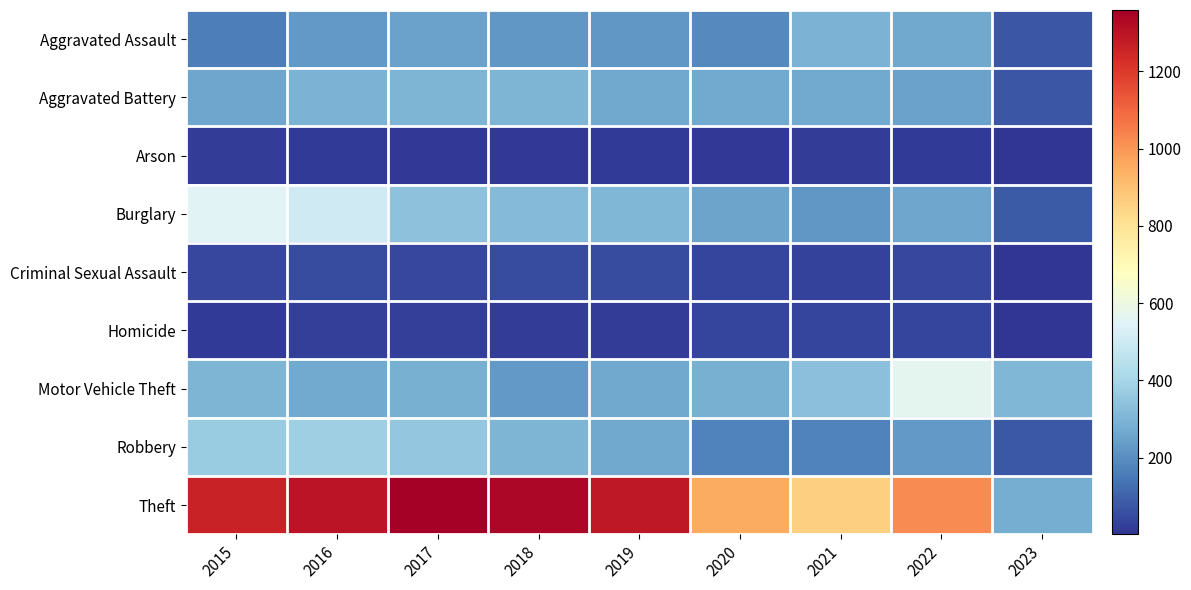

Between 2023 and 2019, which is larger?

2019